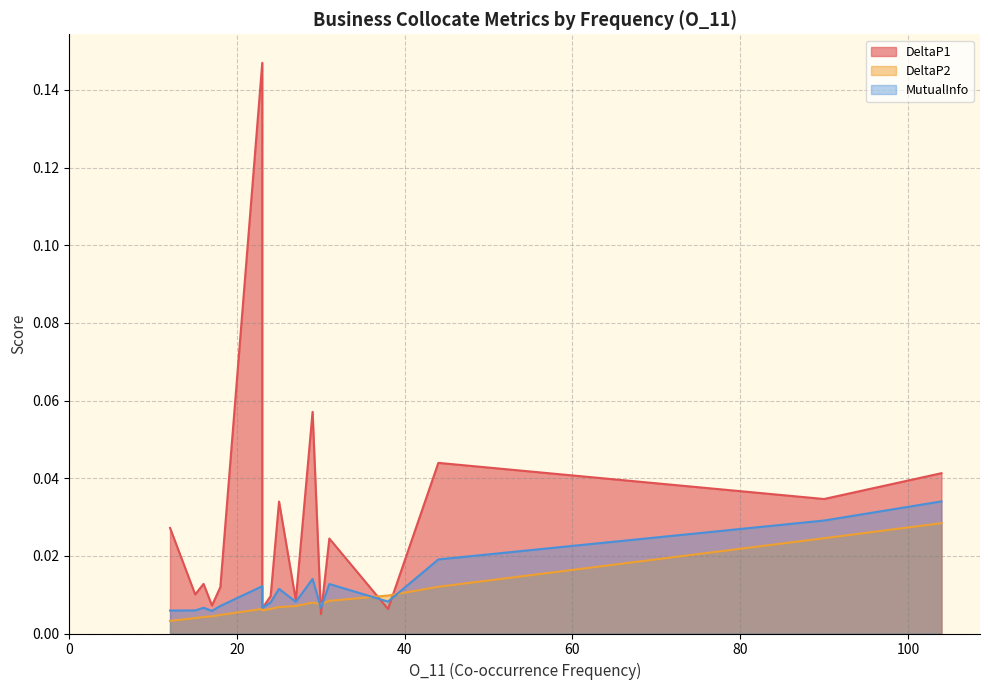

What are all the series names shown in the legend?

DeltaP1, DeltaP2, MutualInfo